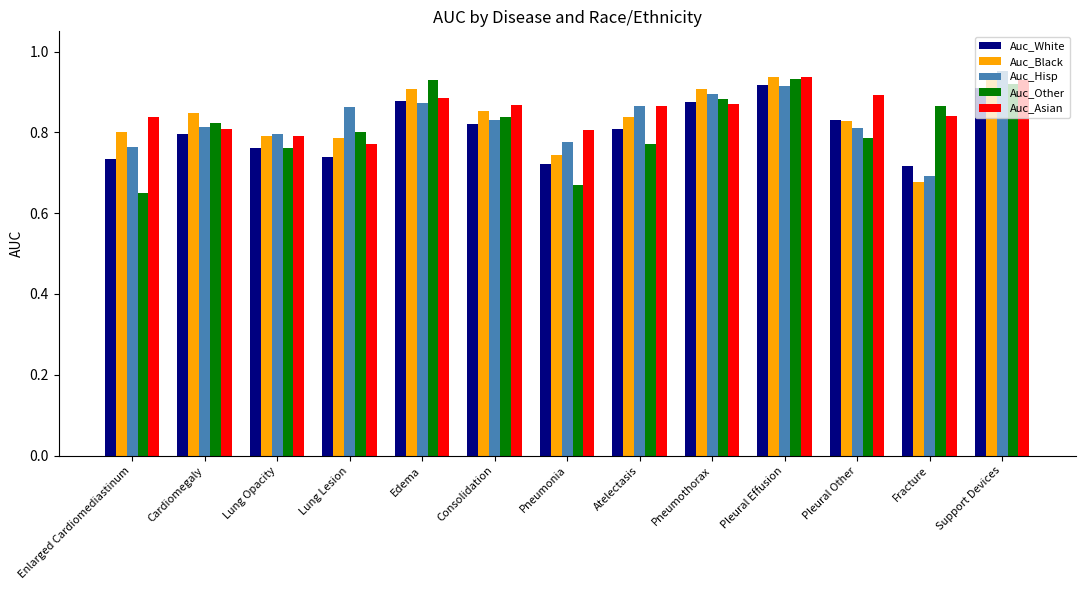

What is the sum of the Auc_Asian values at Pneumonia and Lung Lesion?

1.6